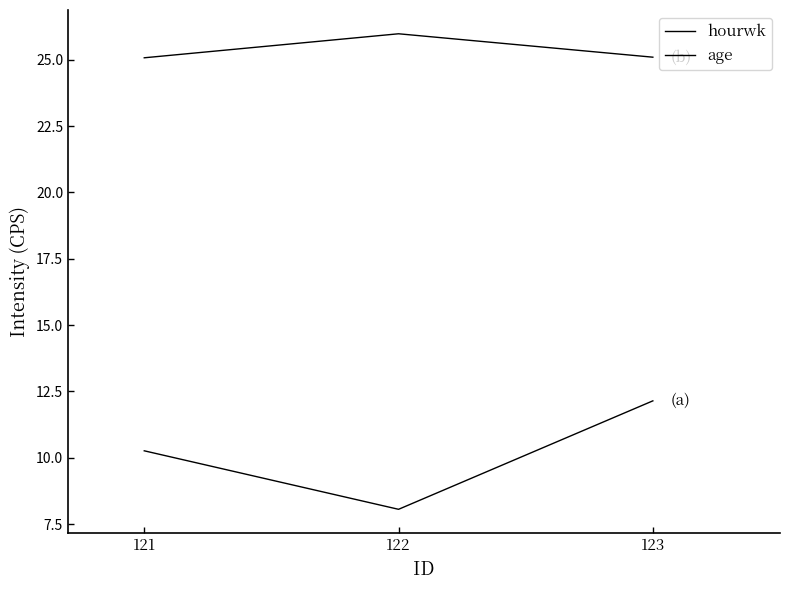

Rank the categories by age value from lowest to highest.

121, 123, 122